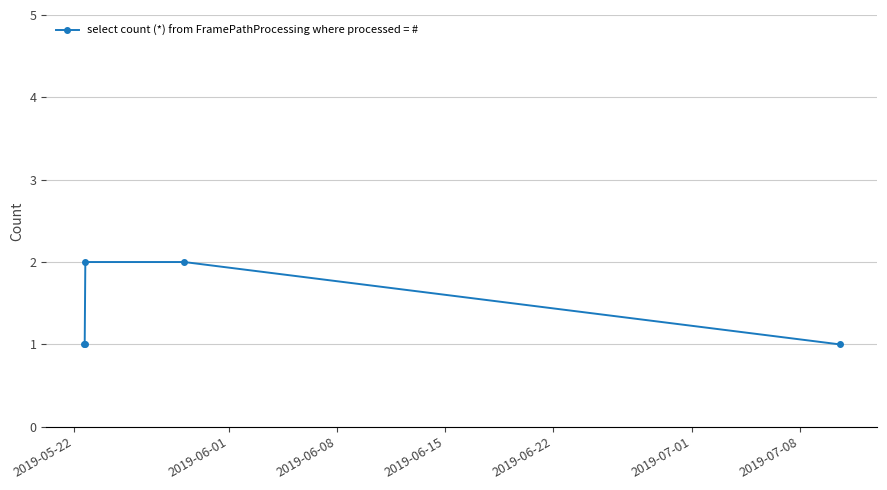

How many lines are shown in the chart?

1